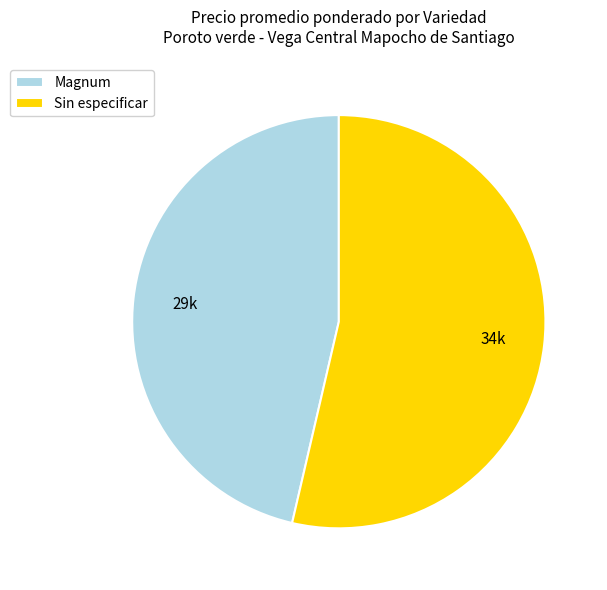

Combined, do Magnum and Sin especificar account for over 50%?

Yes